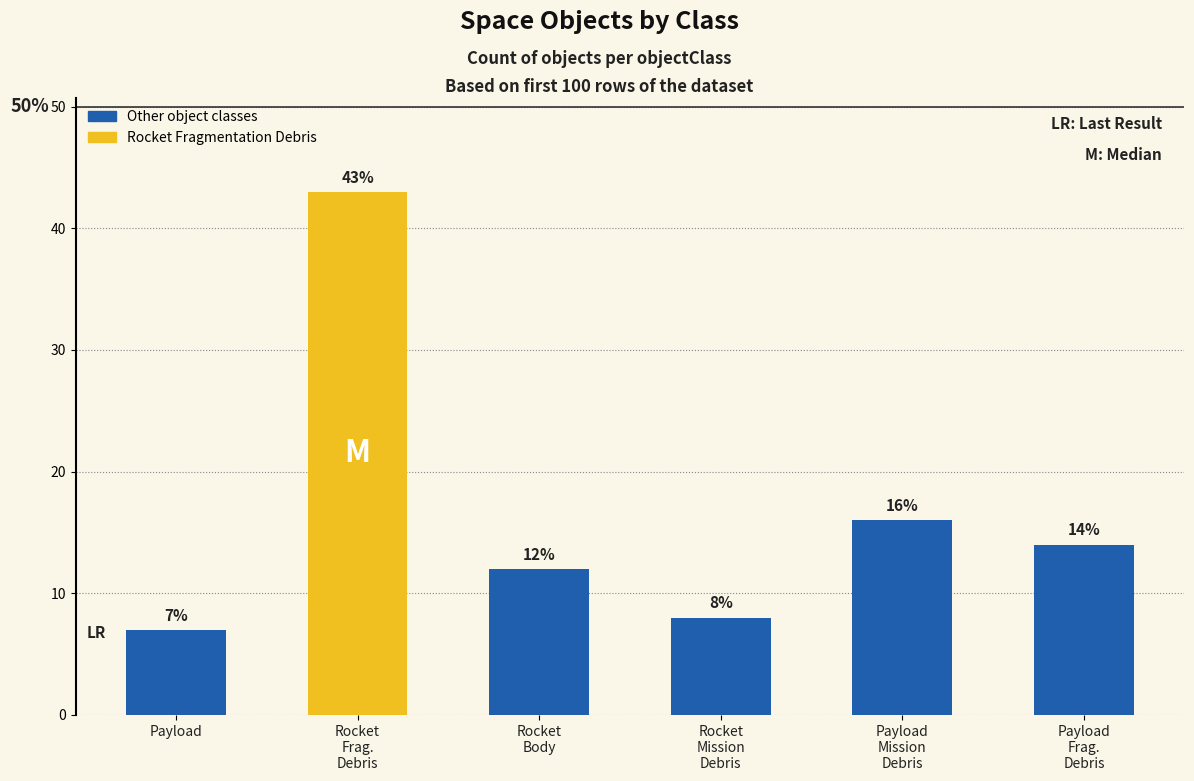

Which label corresponds to the smallest value in the chart?

Payload